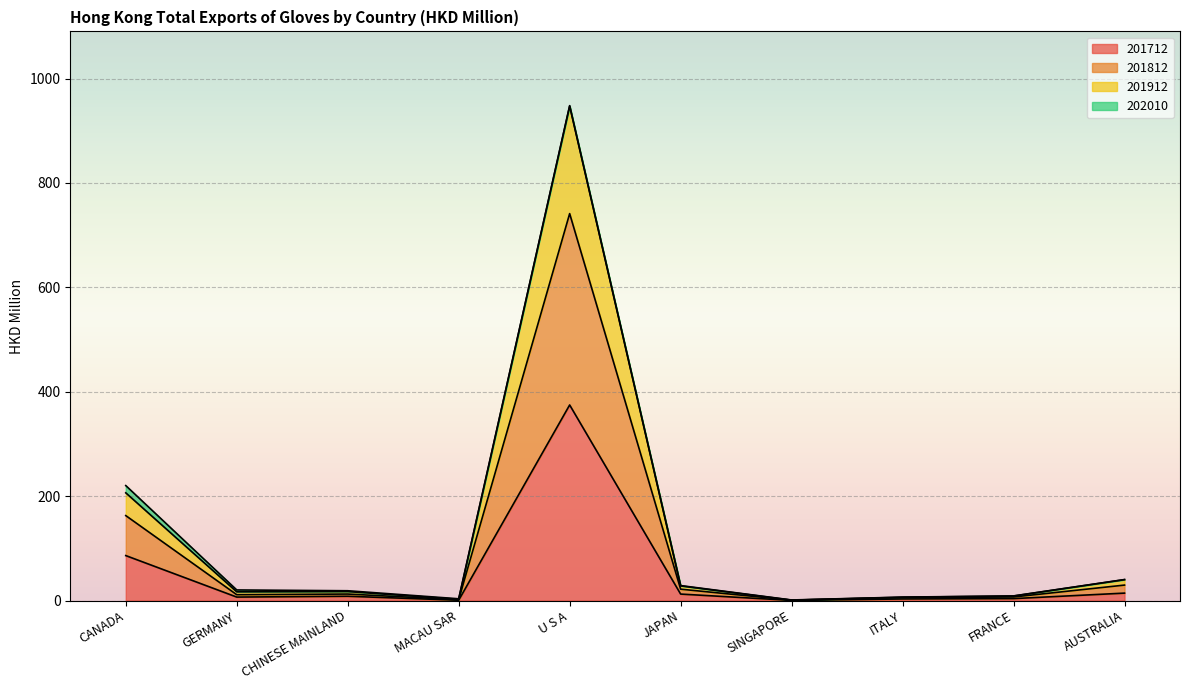

Which series changed the most between JAPAN and SINGAPORE?

201812